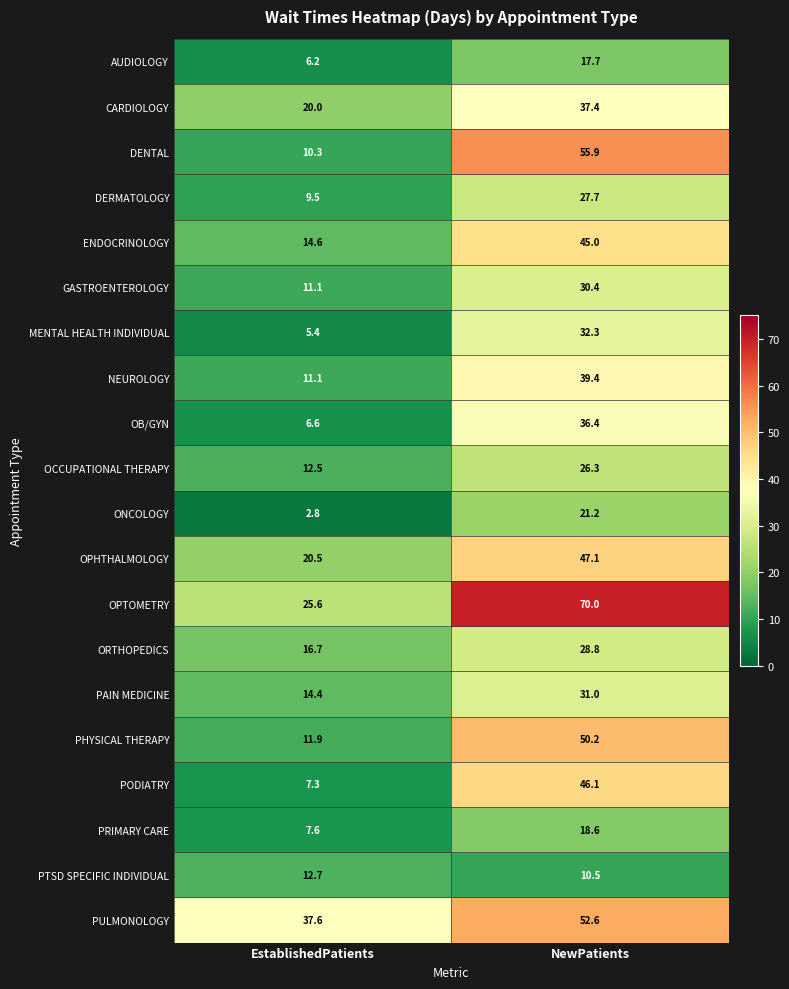

What is the sum of all ENDOCRINOLOGY values?

59.6